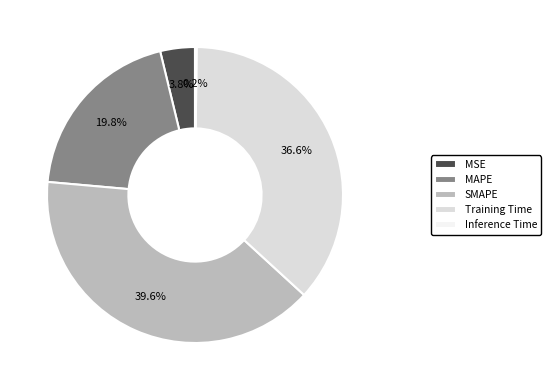

To the nearest percent, what is the difference between the SMAPE and Training Time slice percentages?

3%